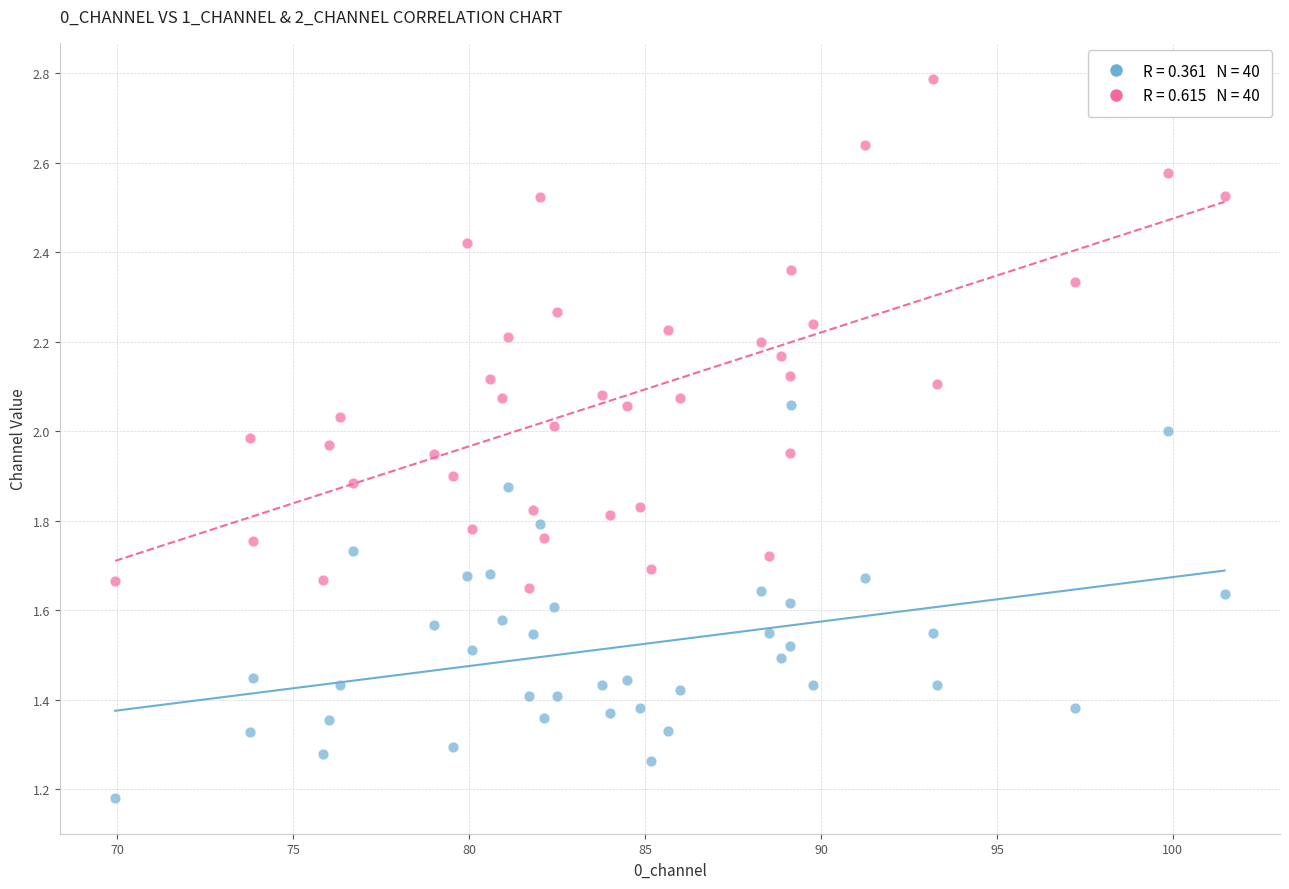

Across all data points, what is the range of X values (max minus min)?

31.5